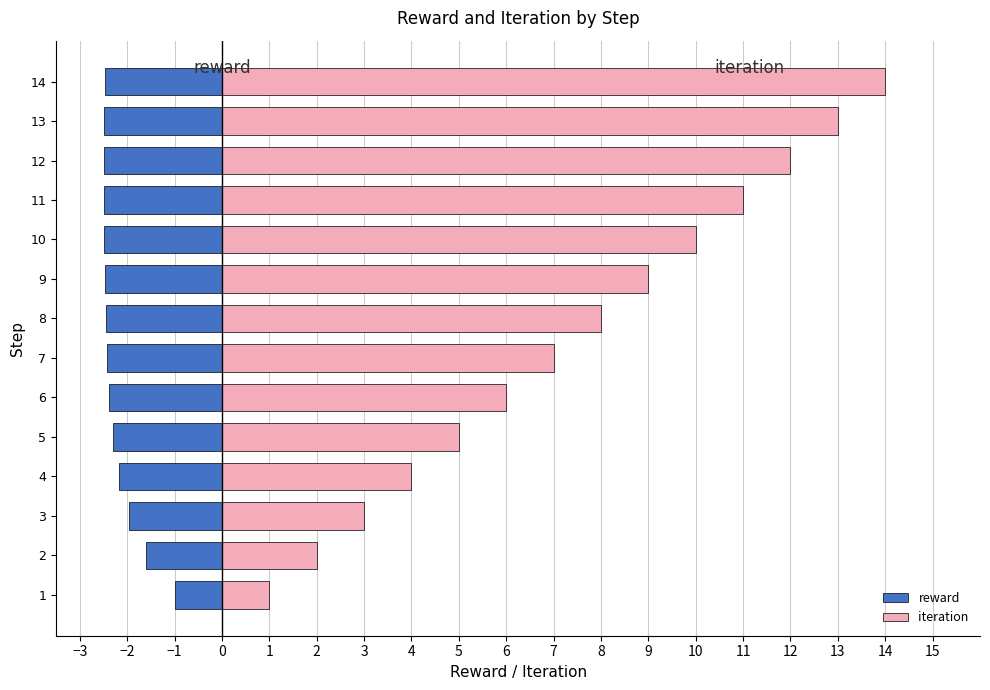

What is the smallest value displayed?

-2.5